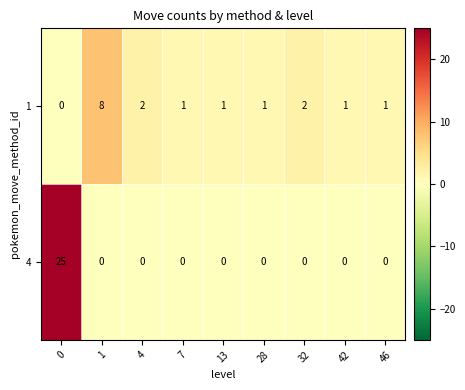

Reading left to right, what are all the values shown in this chart?

1: 0	8	2	1	1	1	2	1	1
4: 25	0	0	0	0	0	0	0	0